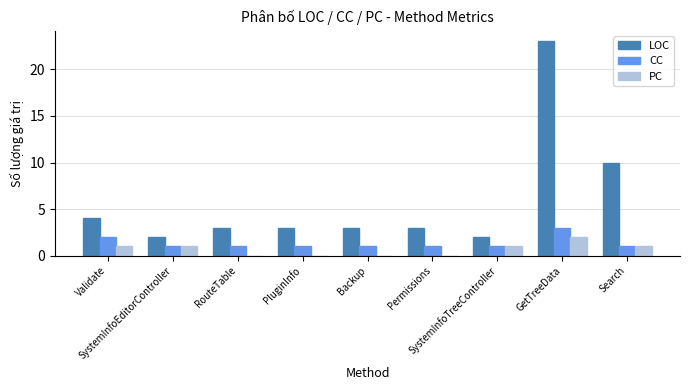

At which category is the sum across all series the highest?

GetTreeData